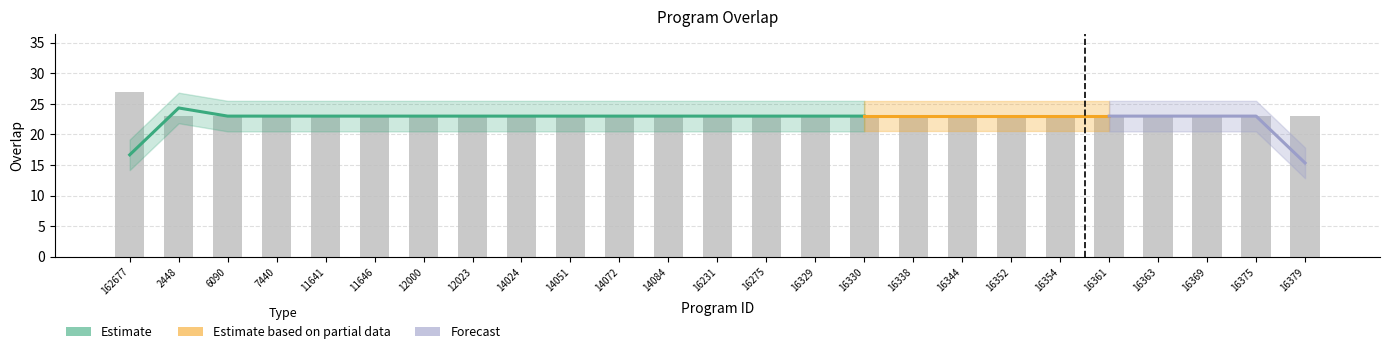

What is the average value?

23